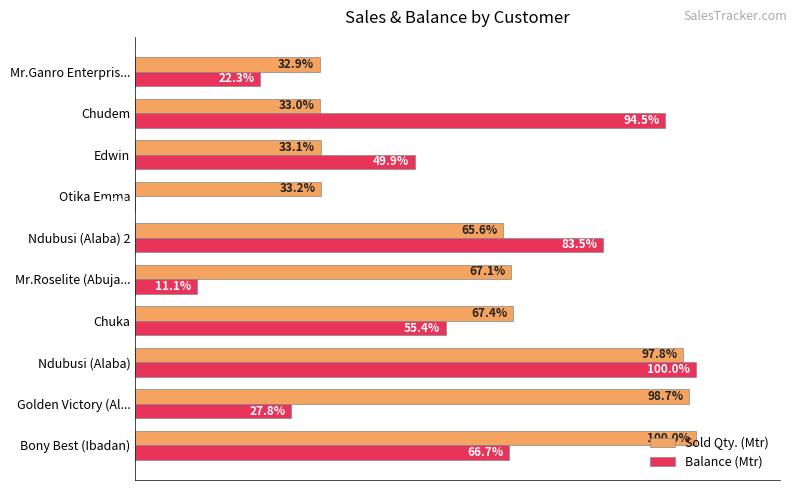

Is the value of Sold Qty. (Mtr) at Edwin greater than the value of Balance (Mtr) at Ndubusi (Alaba)?

No